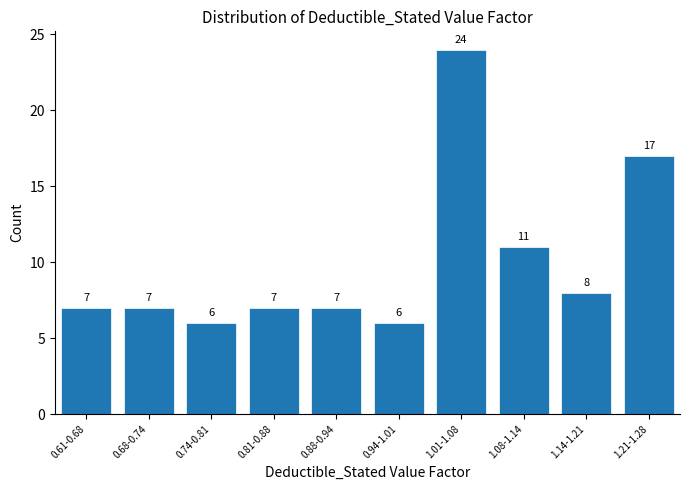

Reading left to right, transcribe all the data shown in this chart.

0.61-0.68=7	0.68-0.74=7	0.74-0.81=6	0.81-0.88=7	0.88-0.94=7	0.94-1.01=6	1.01-1.08=24	1.08-1.14=11	1.14-1.21=8	1.21-1.28=17